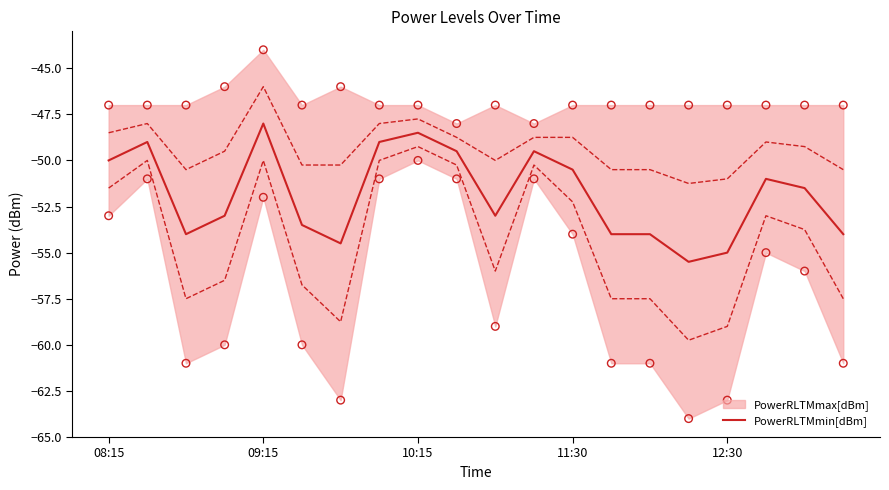

Between 11 and 19, which is larger?

11